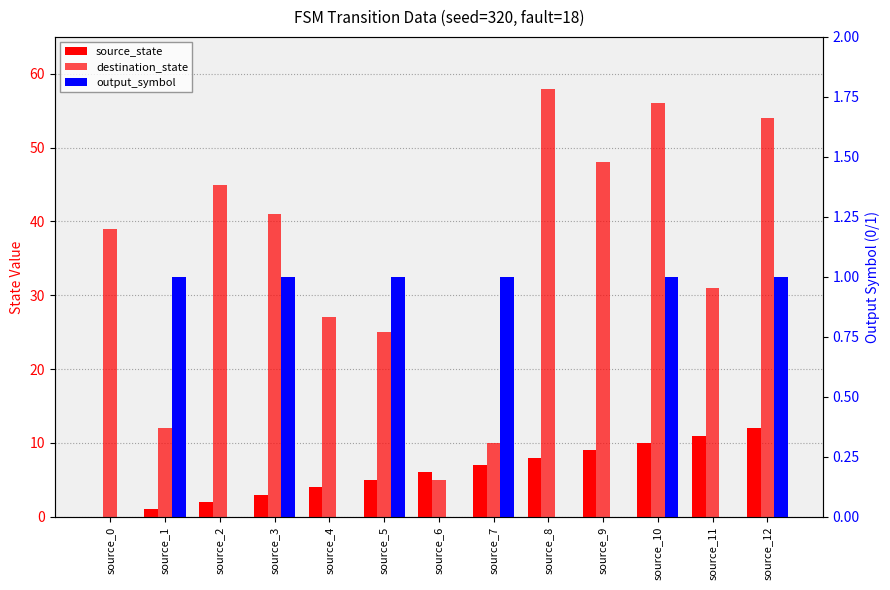

What is the spread (max minus min) of values at source_6?

6